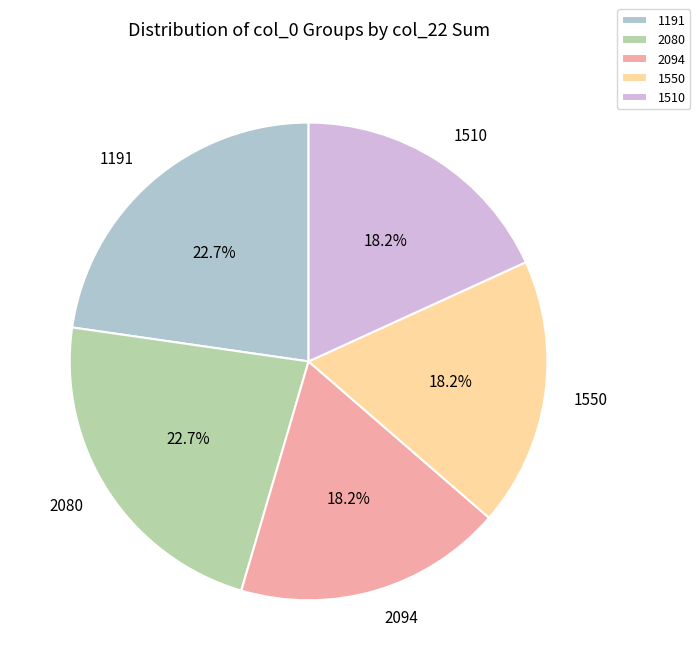

Does any single category account for the majority?

No